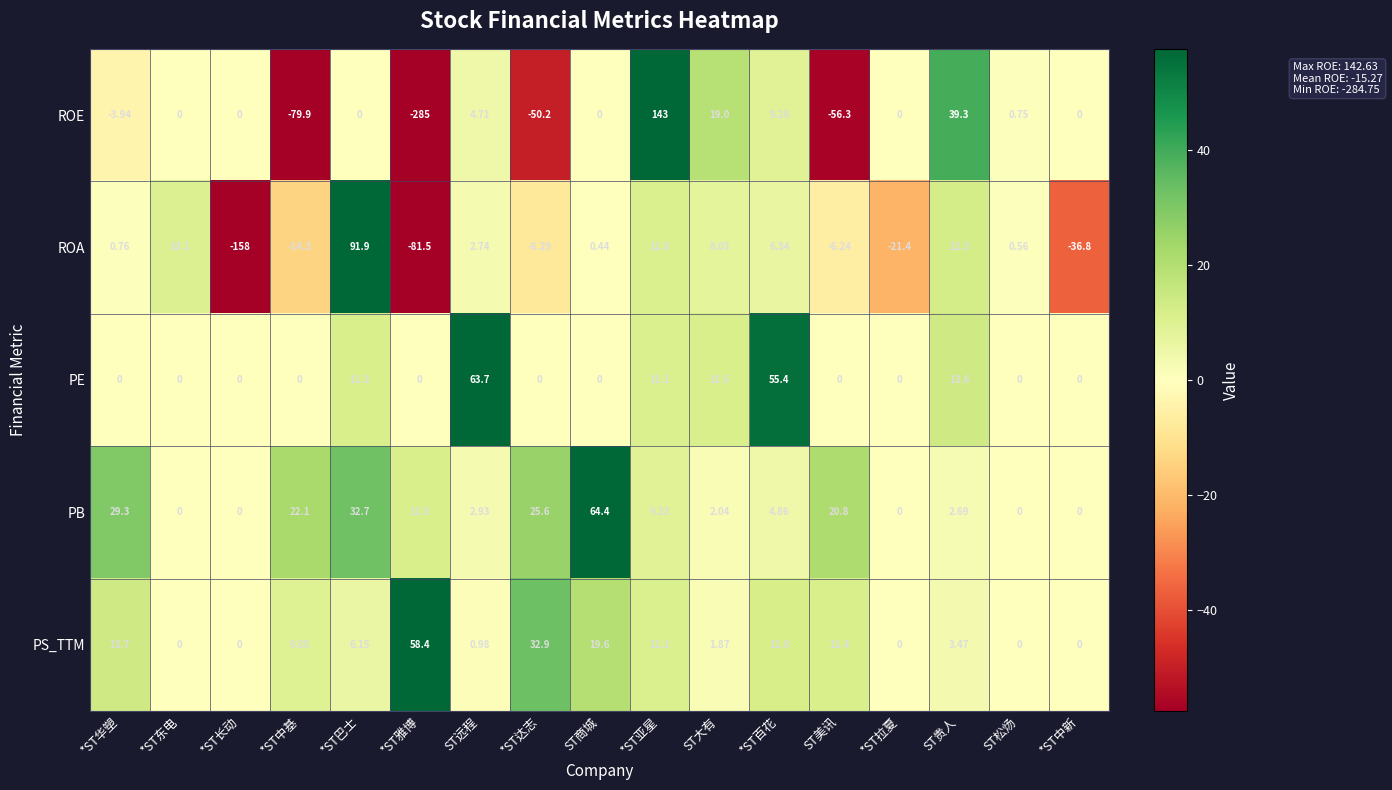

At which category is the sum across all series the highest?

*ST亚星